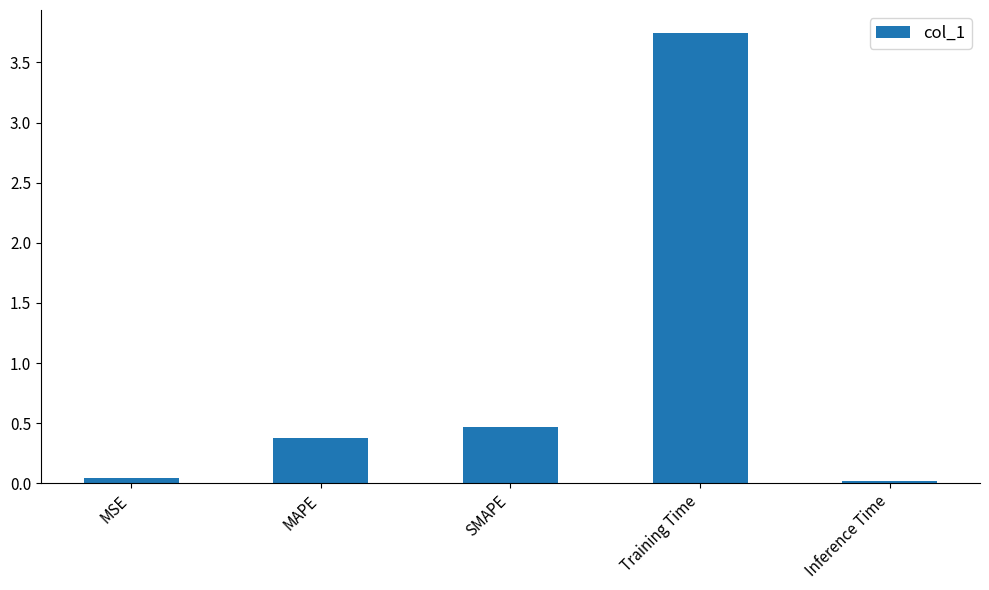

Which label corresponds to the largest value in the chart?

Training Time